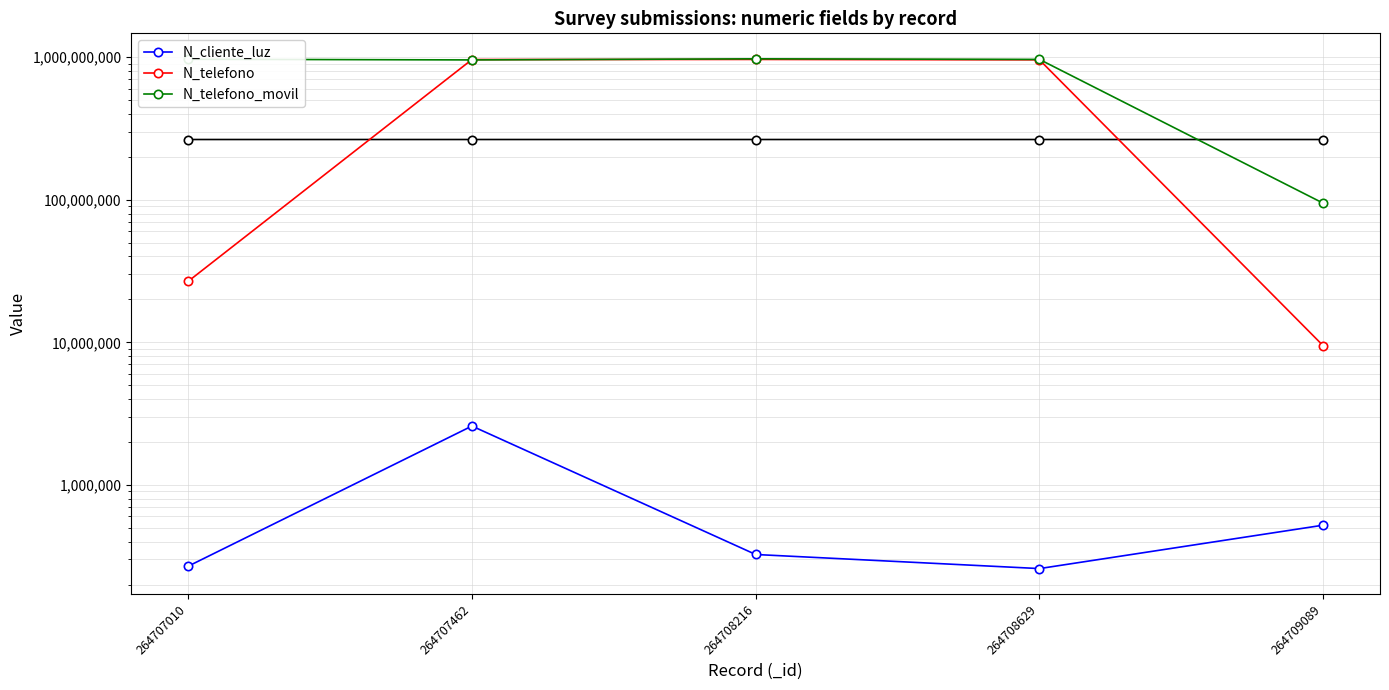

Is this an area chart (filled region under the line)?

No